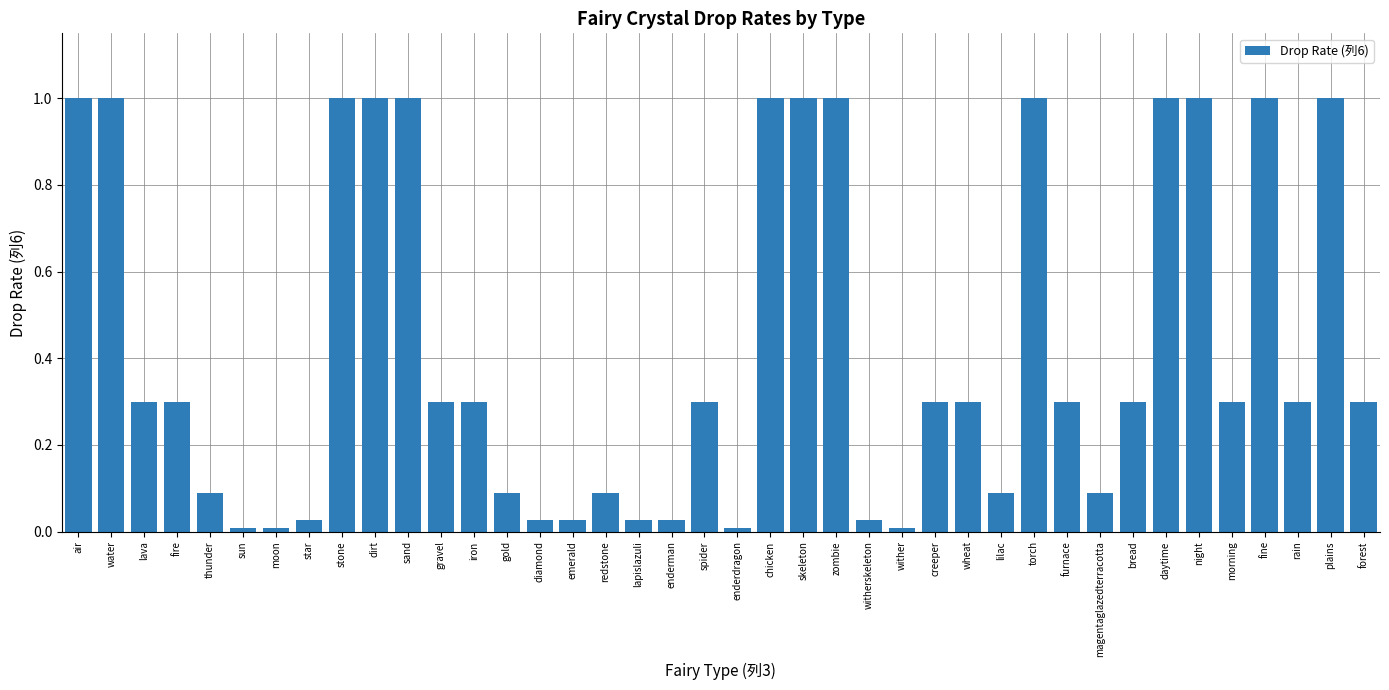

What is the sum of the values at creeper and redstone?

0.4